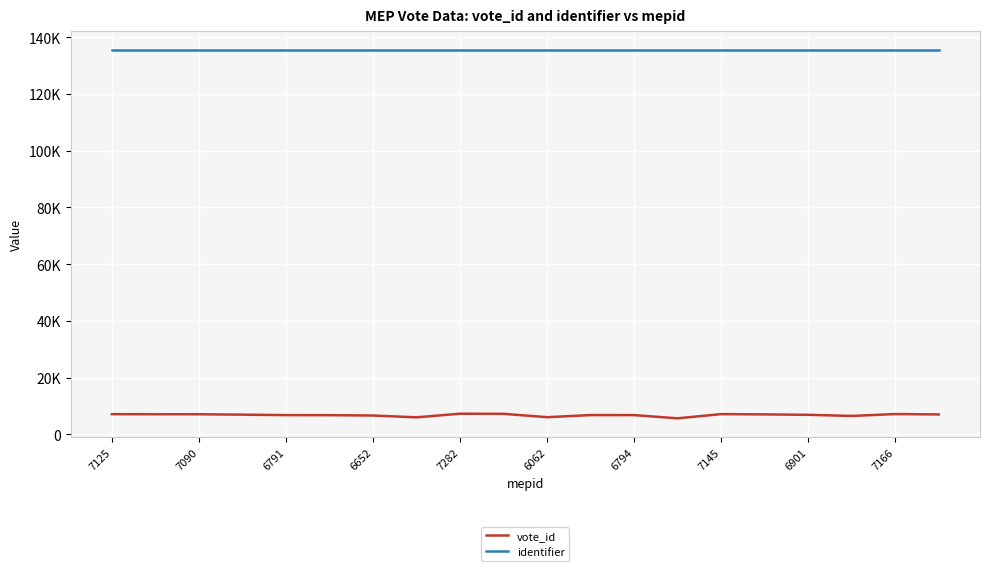

What are all the series names shown in the legend?

vote_id, identifier